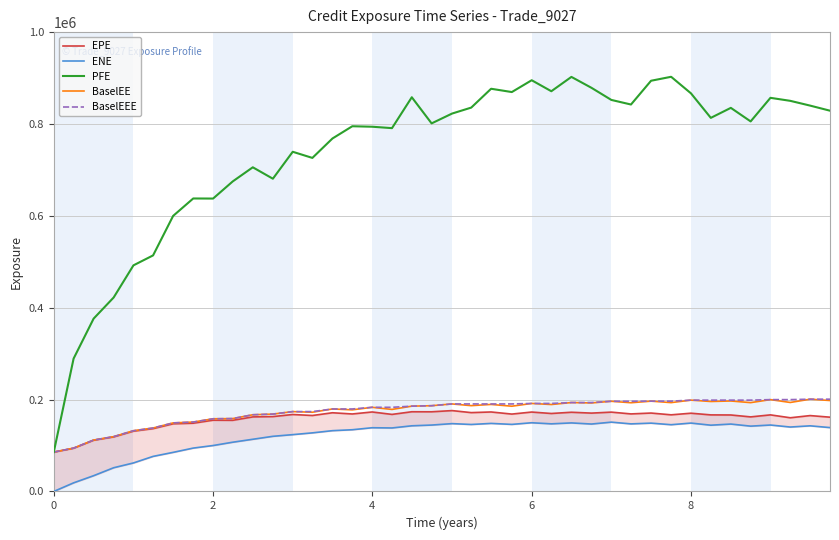

List the series in order of their peak value, lowest first.

ENE, EPE, BaselEE, BaselEEE, PFE